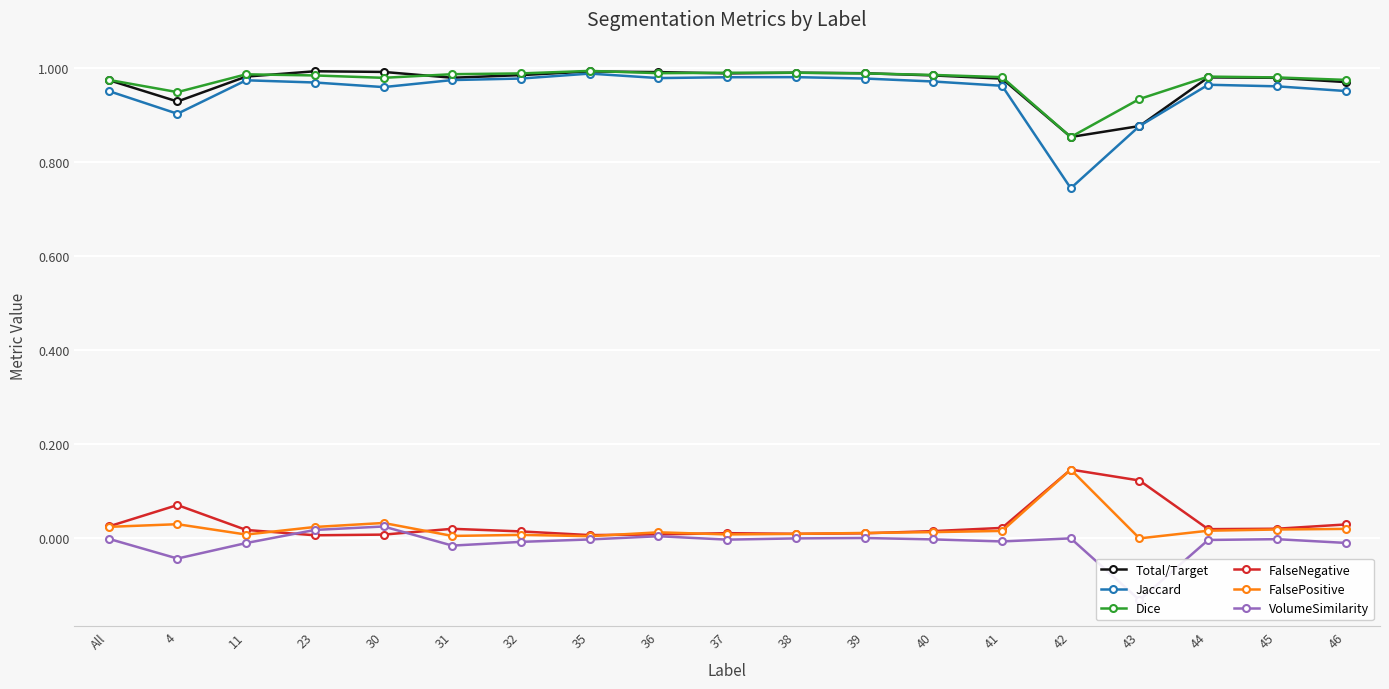

True or false: VolumeSimilarity has more than 0 points higher than both neighbors.

True